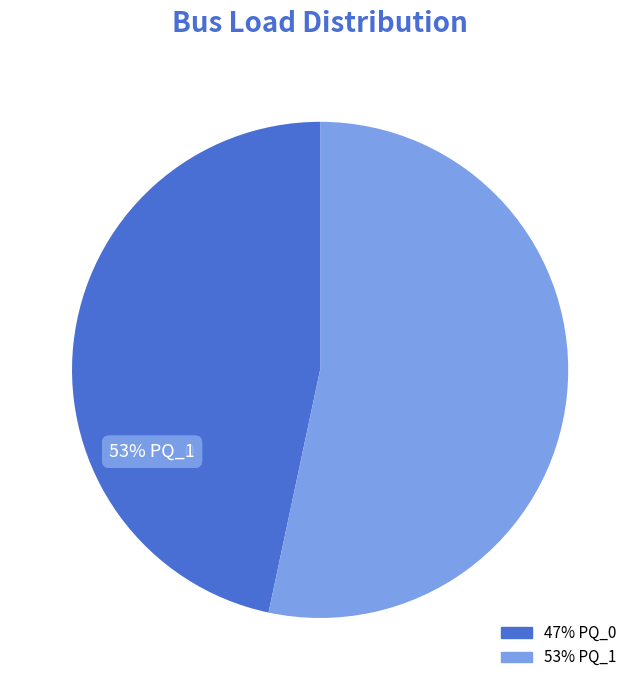

Count the number of slices in the pie.

2